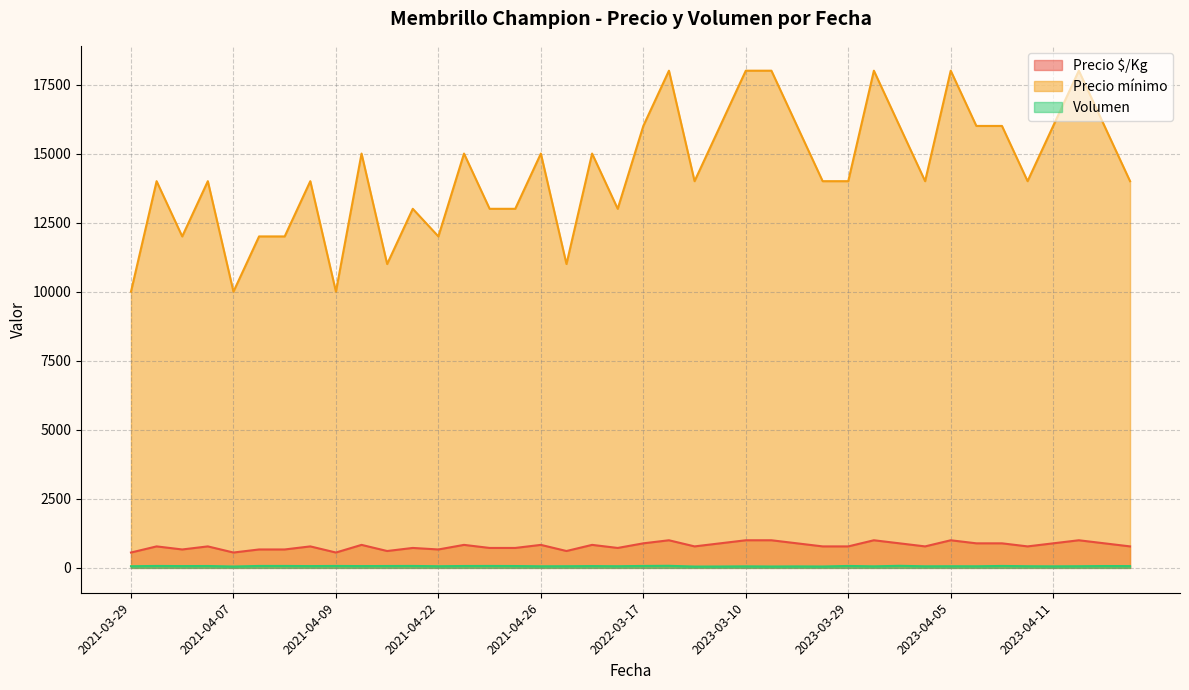

What is the label of the 13th point from the right?

2023-03-13